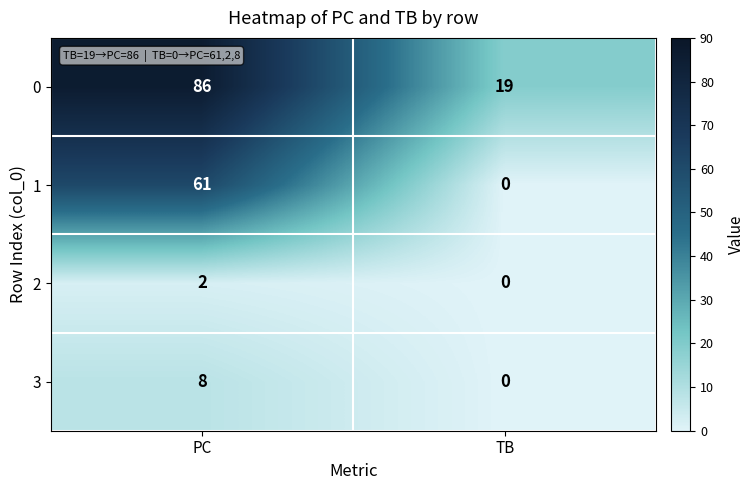

Reading left to right, what are all the values shown in this chart?

0: 86	19
1: 61	0
2: 2	0
3: 8	0